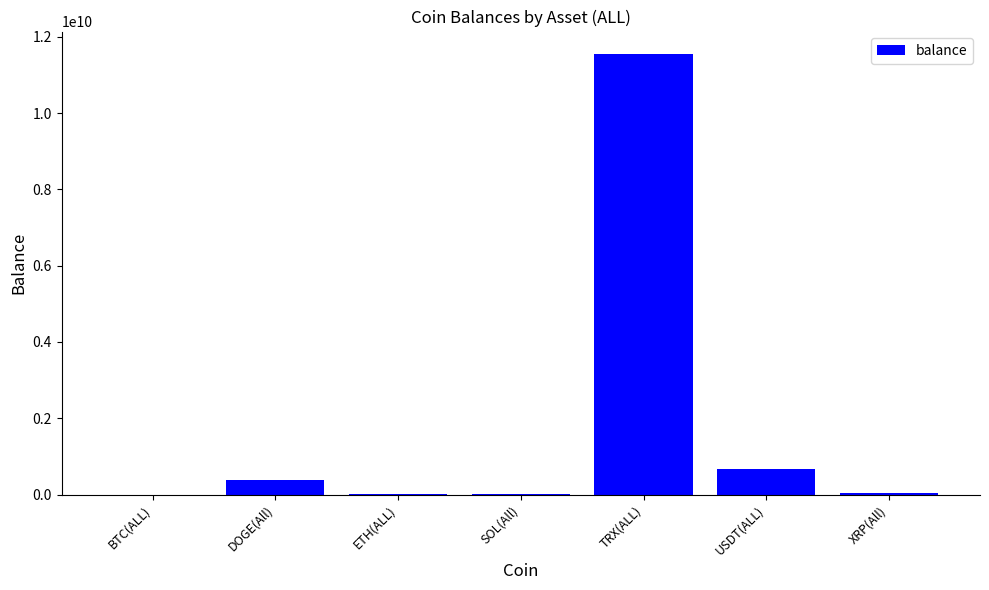

What is the sum of the values at DOGE(All) and TRX(ALL)?

11949721458.1